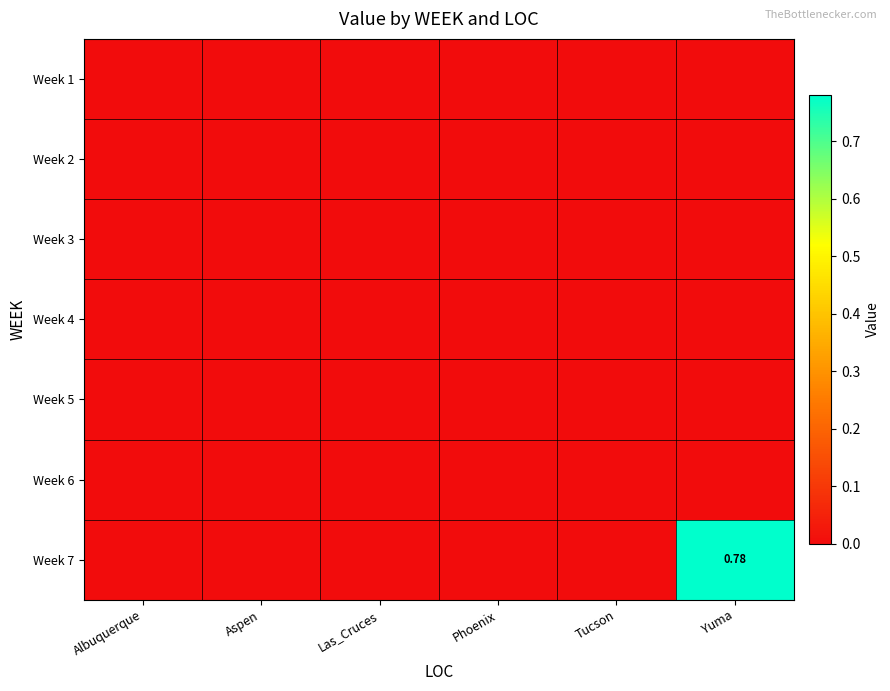

Is the value of Week 6 at Phoenix greater than the value of Week 5 at Aspen?

No